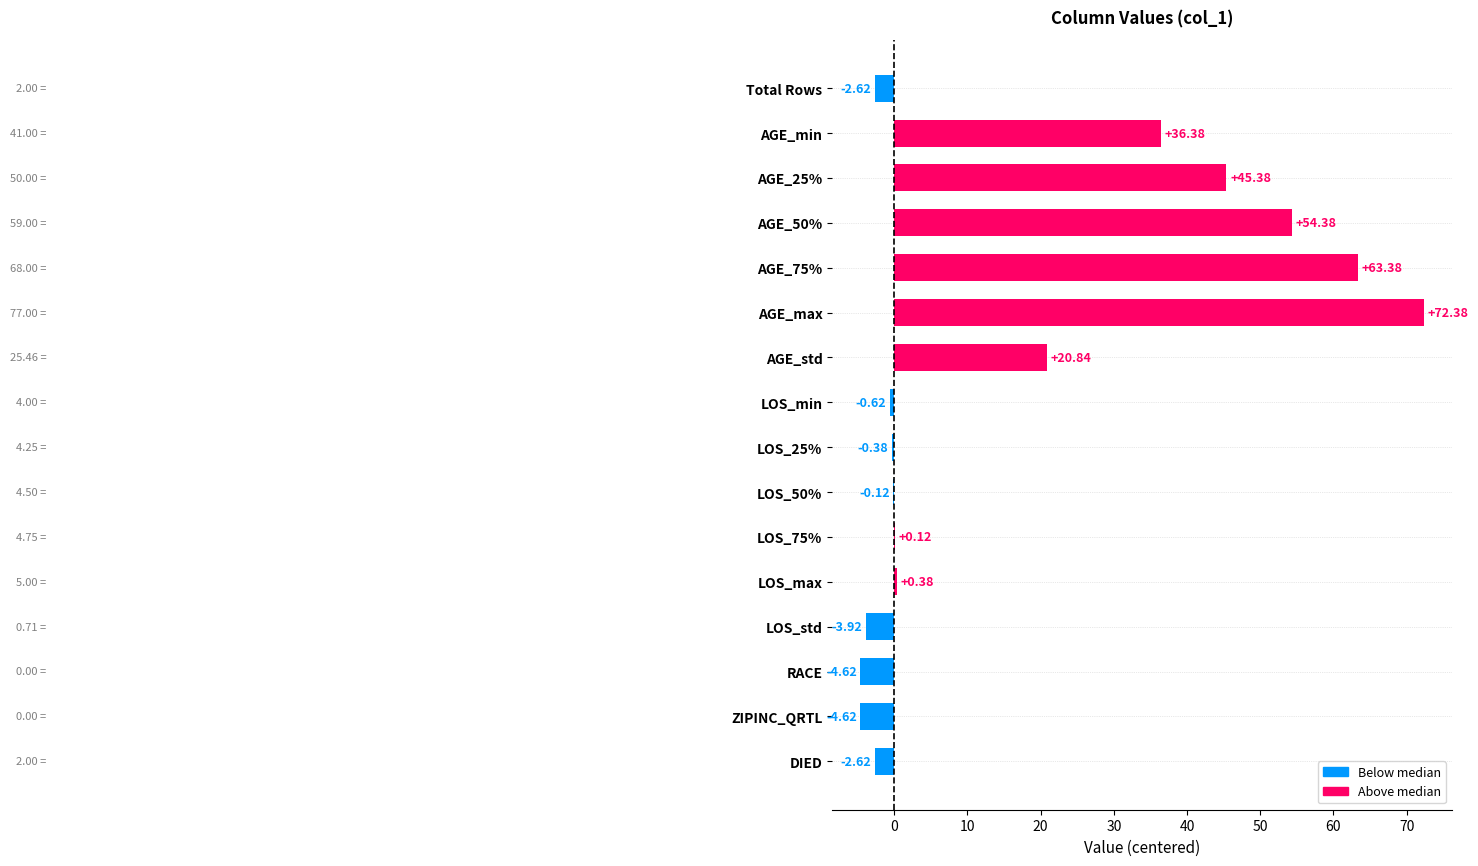

Between AGE_min and AGE_75%, which is larger?

AGE_75%